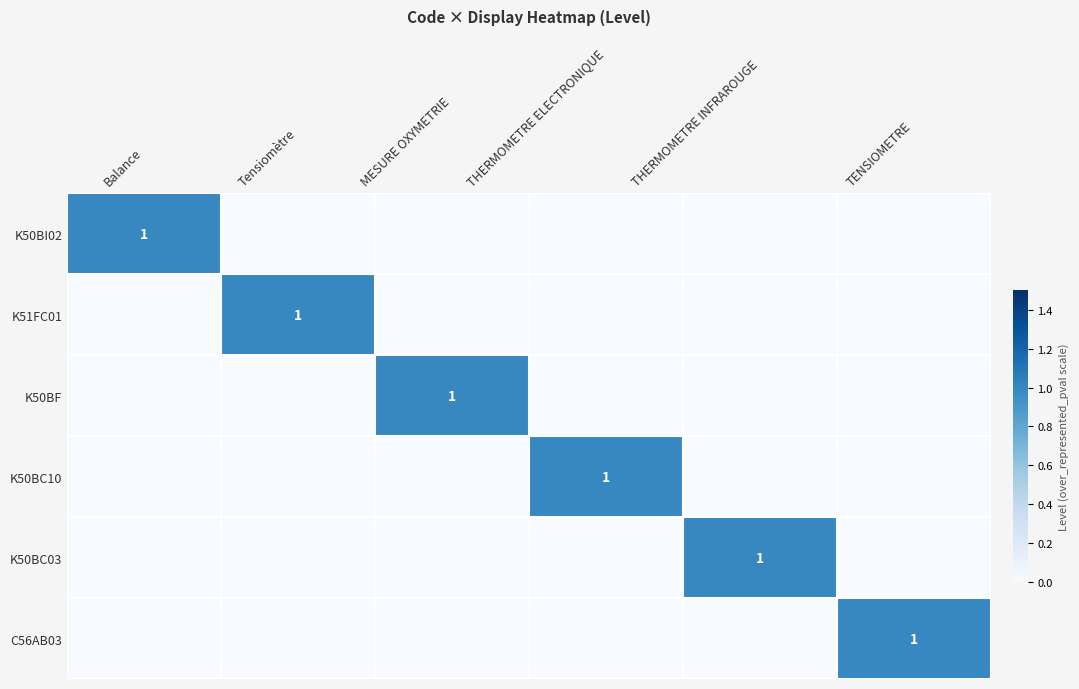

How many data points does each series have?

6